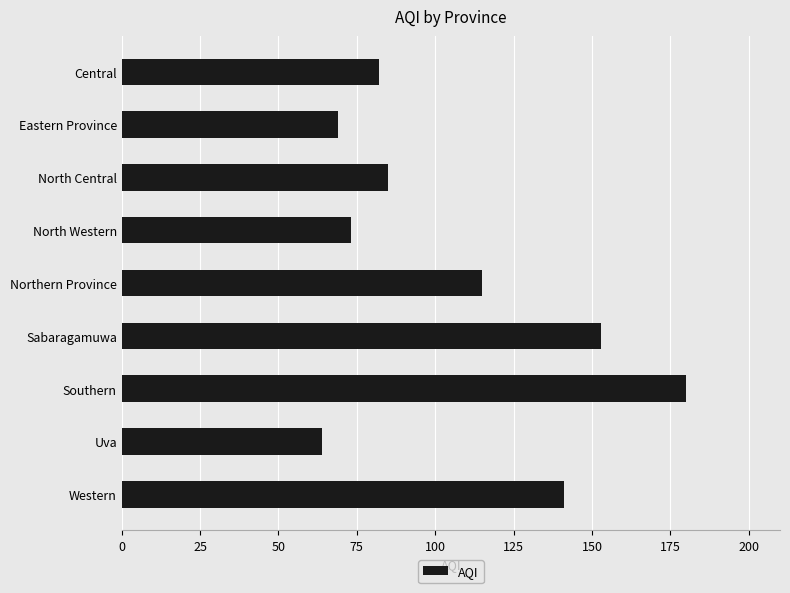

Reading top to bottom, list all the values displayed in this chart.

82	69	85	73	115	153	180	64	141